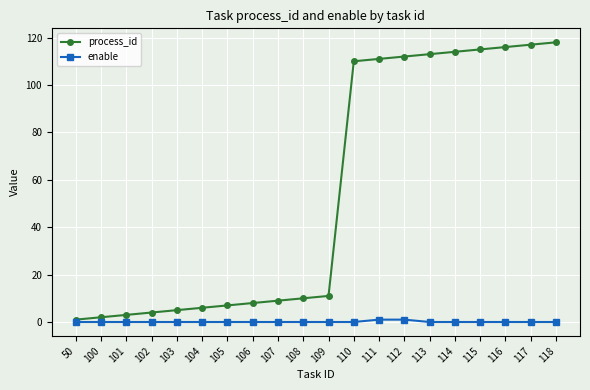

What is the difference between the highest and lowest values at 106?

8